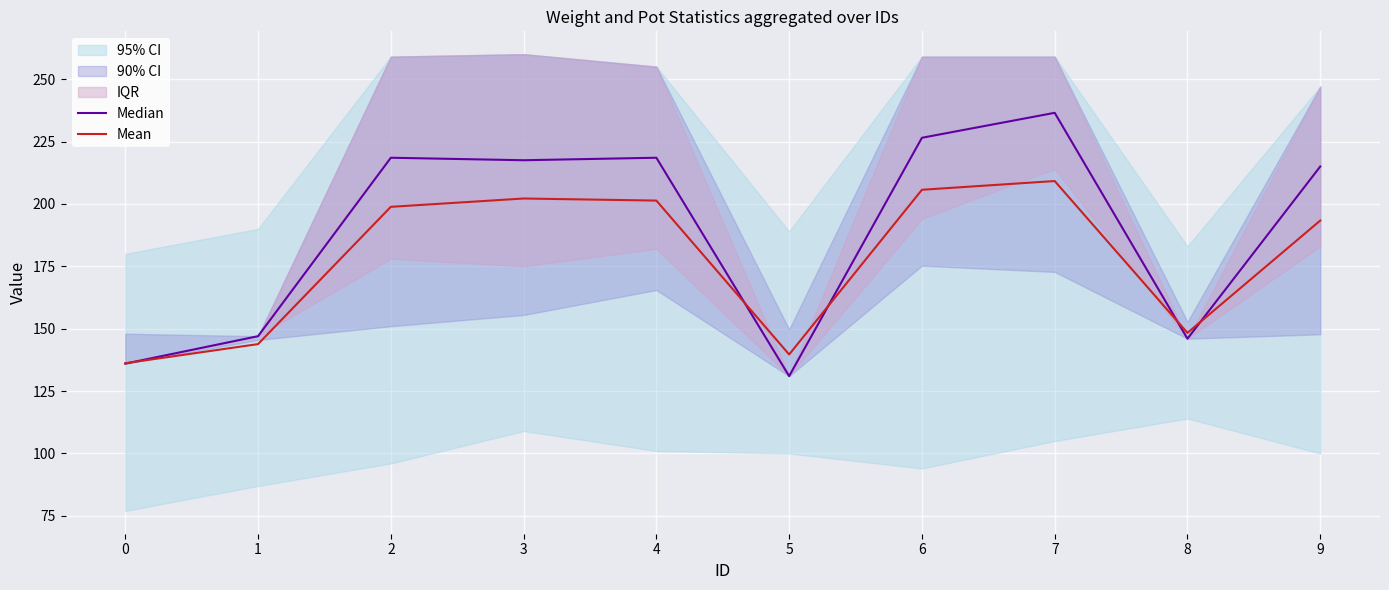

Which series has the widest spread of values?

Median